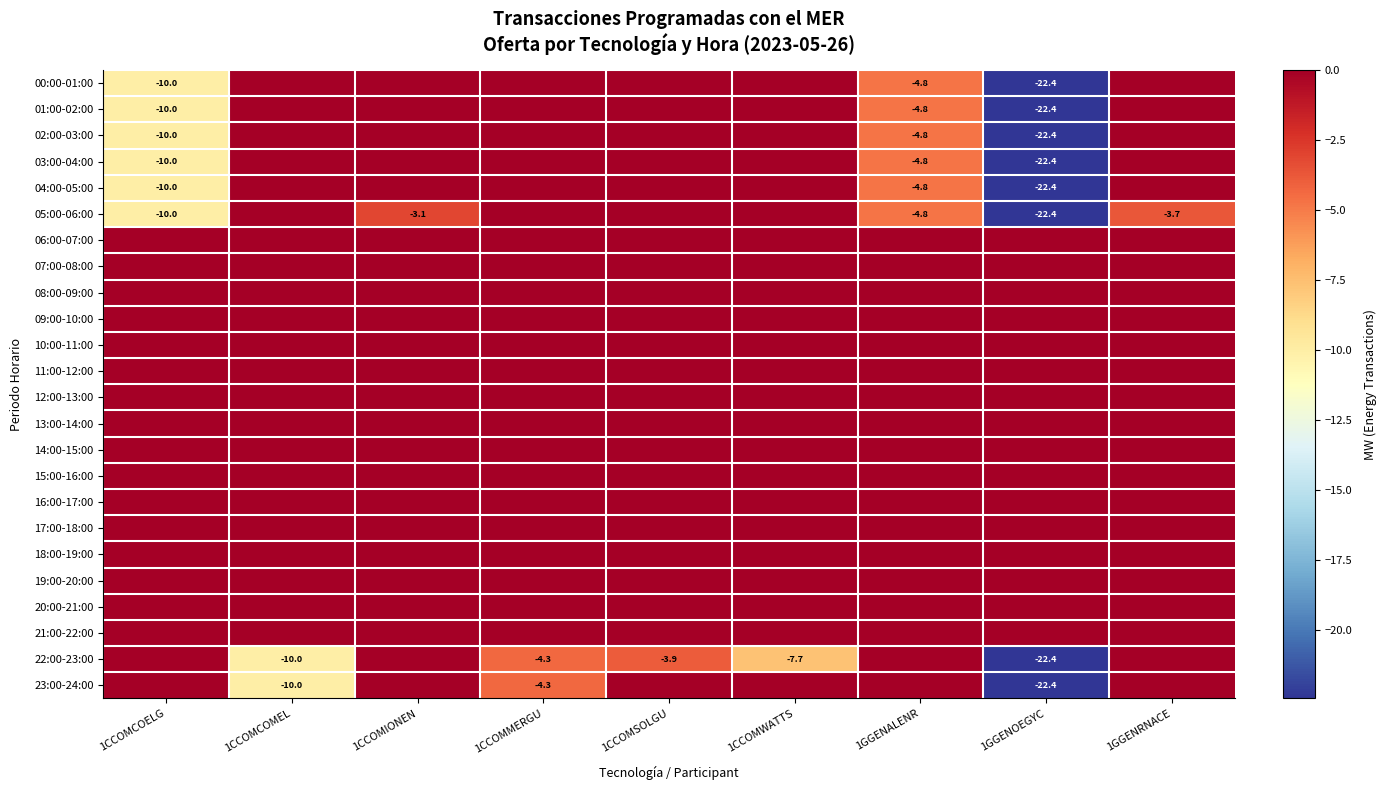

The value of 00:00-01:00 at 1GGENRNACE is 0.0. True or false?

True